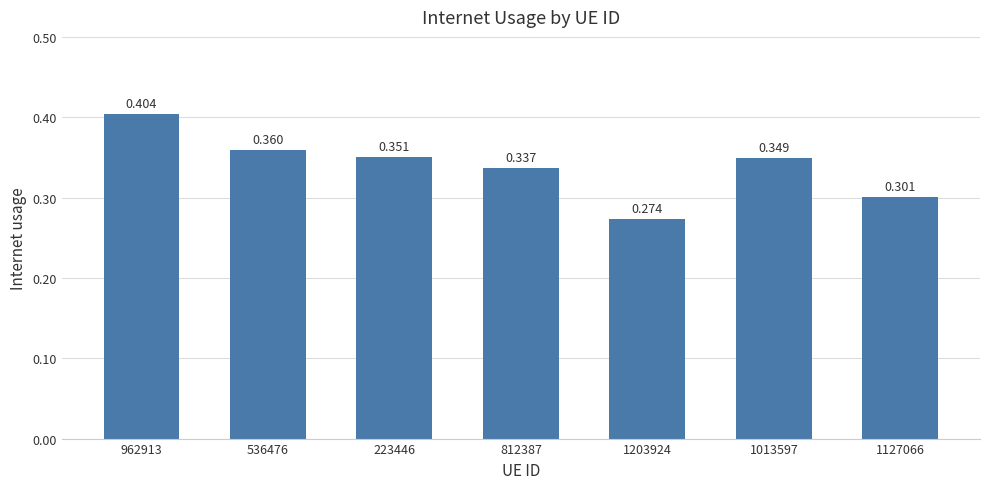

List the labels in order of value, largest first.

962913, 536476, 223446, 1013597, 812387, 1127066, 1203924